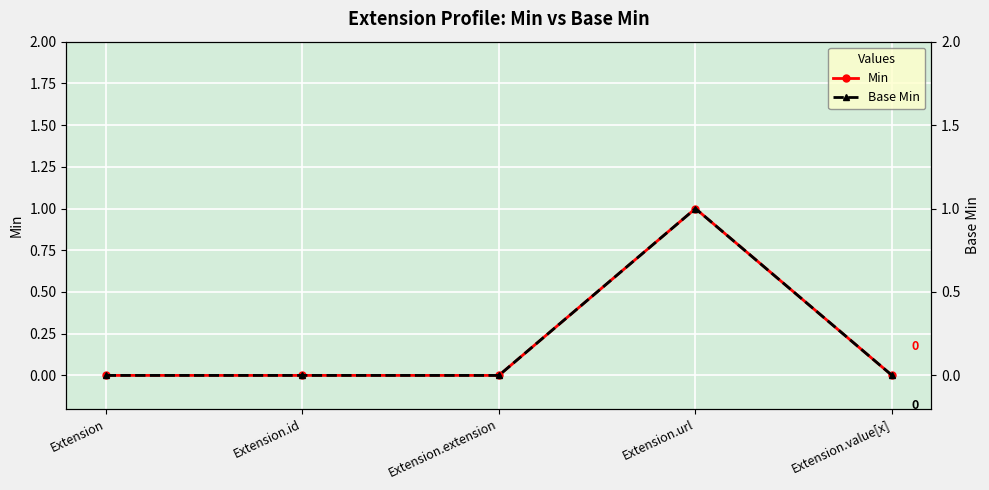

Which has a higher value, Extension.extension or Extension.id?

Extension.extension